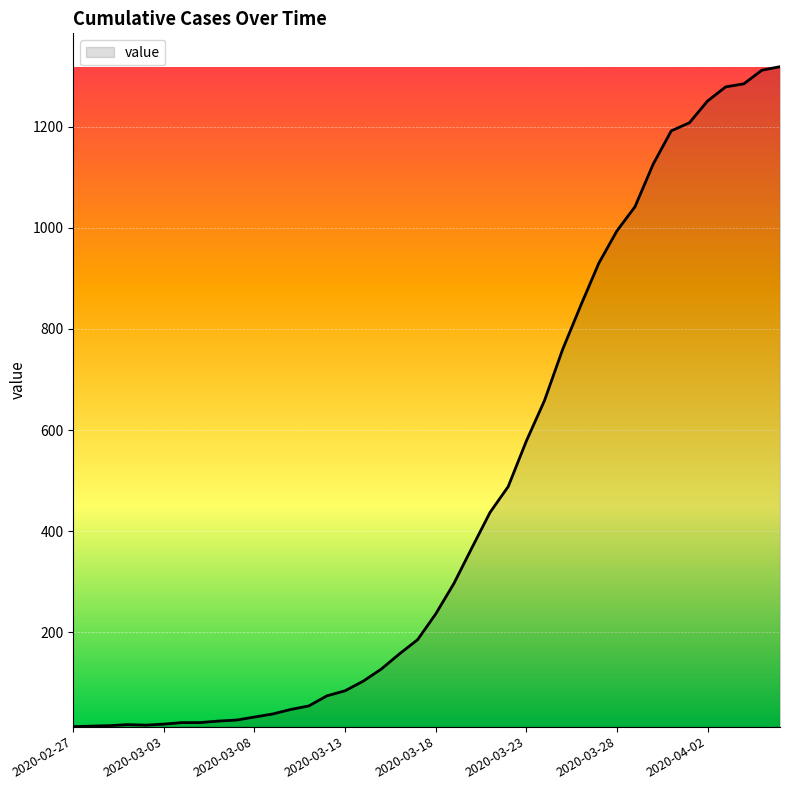

What is the greatest value displayed?

1319